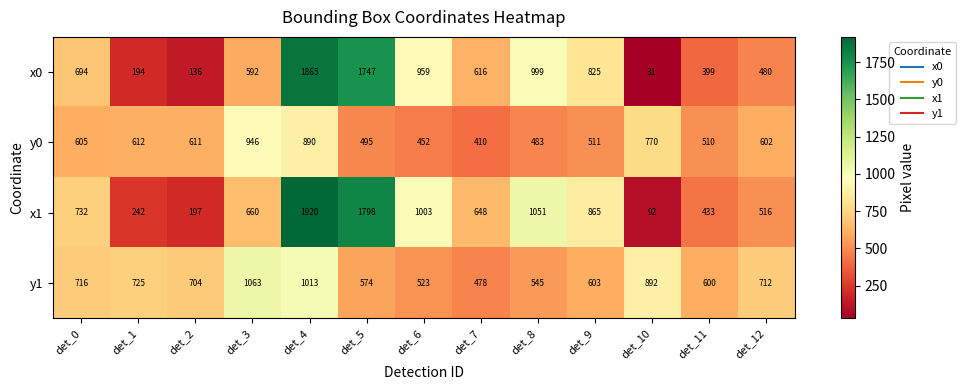

What is the difference between the highest and lowest values at det_11?

201